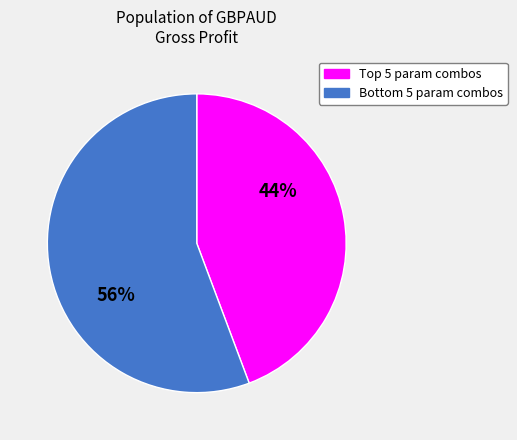

To the nearest percent, what is the average slice percentage?

50%